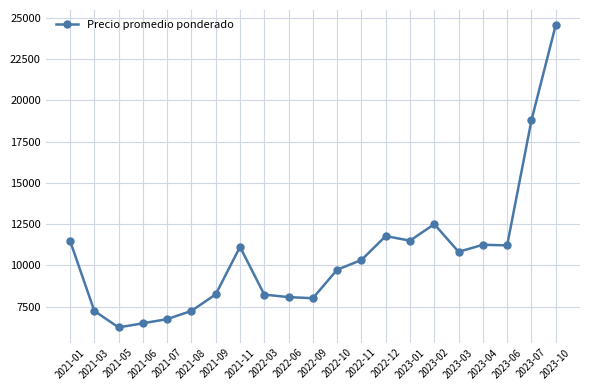

Approximately how many times larger is the value at 2021-06 compared to 2022-12?

0.6